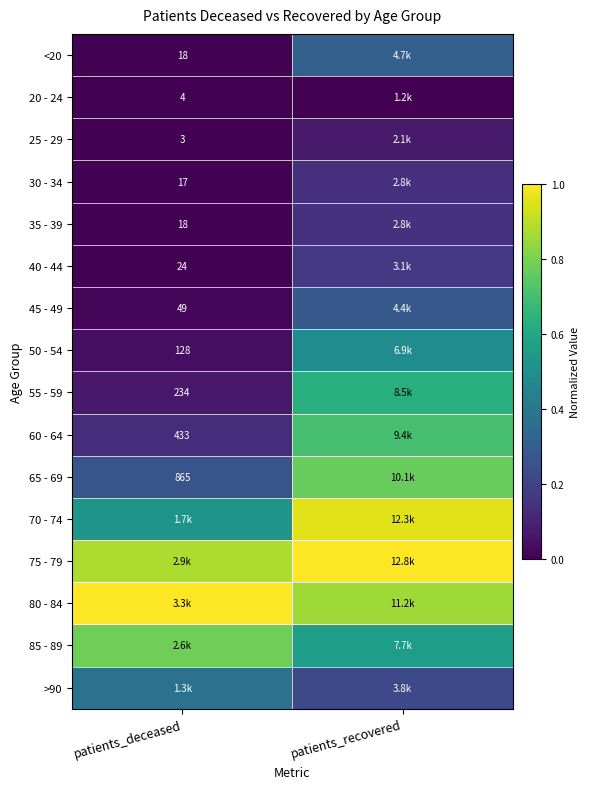

Is it true that 75 - 79 equals 0.9 at patients_deceased?

True